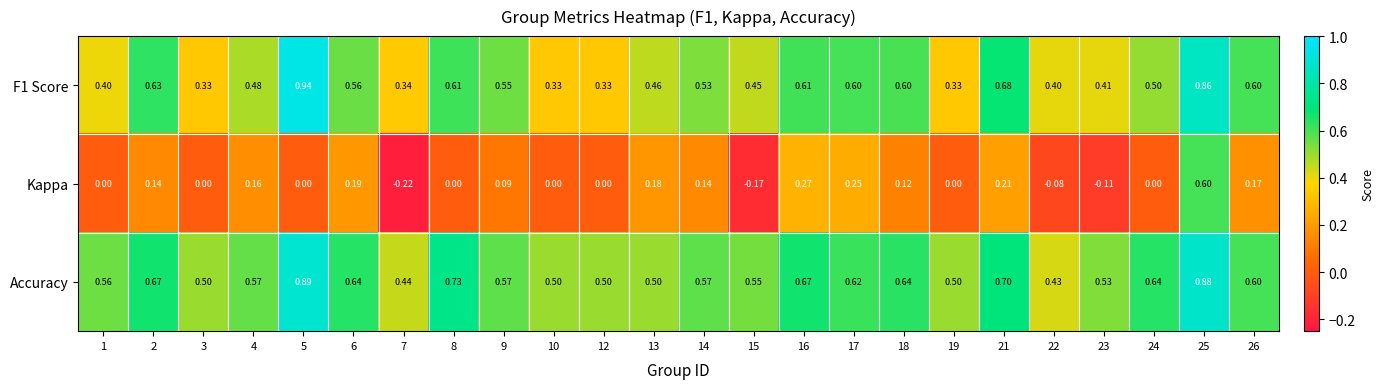

Which series has the largest total across all categories?

Accuracy